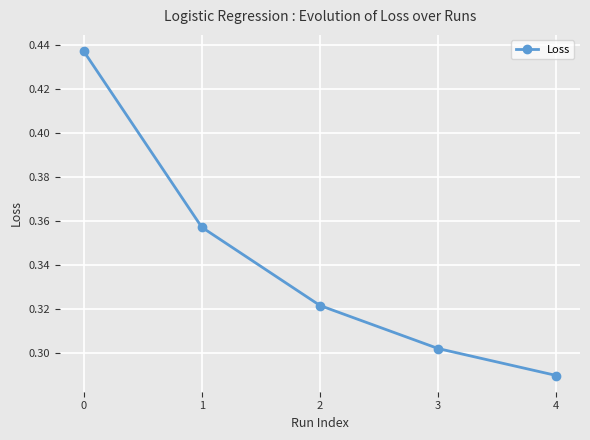

Which category has the lowest value across all series?

4